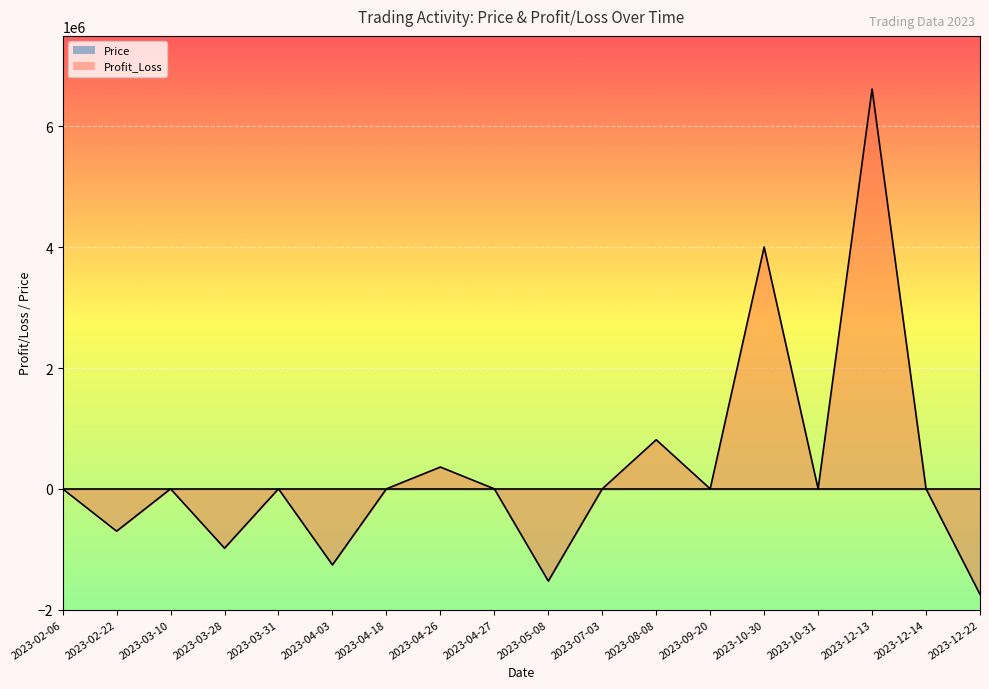

Reading right to left, list all the values displayed in this chart.

Price line: 2023-12-22=8.6	2023-12-14=9.0	2023-12-13=8.6	2023-10-31=7.0	2023-10-30=7.0	2023-09-20=6.1	2023-08-08=7.2	2023-07-03=7.0	2023-05-08=7.3	2023-04-27=7.7	2023-04-26=7.6	2023-04-18=7.5	2023-04-03=7.5	2023-03-31=7.9	2023-03-28=7.5	2023-03-10=7.8	2023-02-22=7.5	2023-02-06=7.7
Profit_Loss line: 2023-12-22=-1747711.1	2023-12-14=0.0	2023-12-13=6620268.8	2023-10-31=0.0	2023-10-30=4003198.3	2023-09-20=0.0	2023-08-08=812528.9	2023-07-03=0.0	2023-05-08=-1527126.5	2023-04-27=0.0	2023-04-26=360753.3	2023-04-18=0.0	2023-04-03=-1259278.3	2023-03-31=0.0	2023-03-28=-982924.0	2023-03-10=0.0	2023-02-22=-701298.5	2023-02-06=0.0